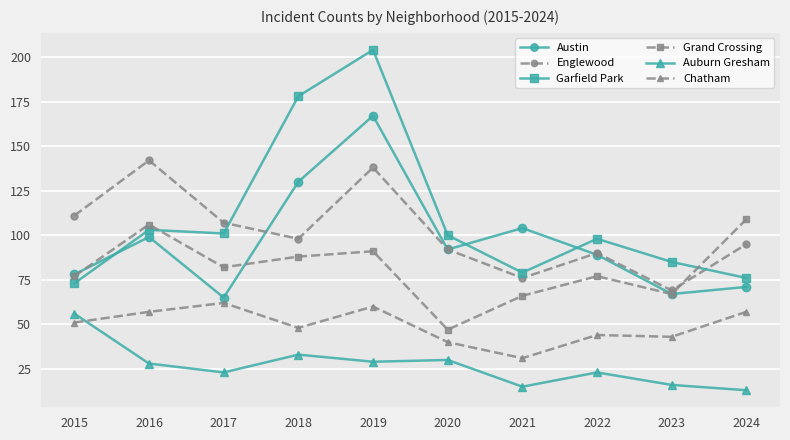

How many data points in Englewood are less than 98?

5